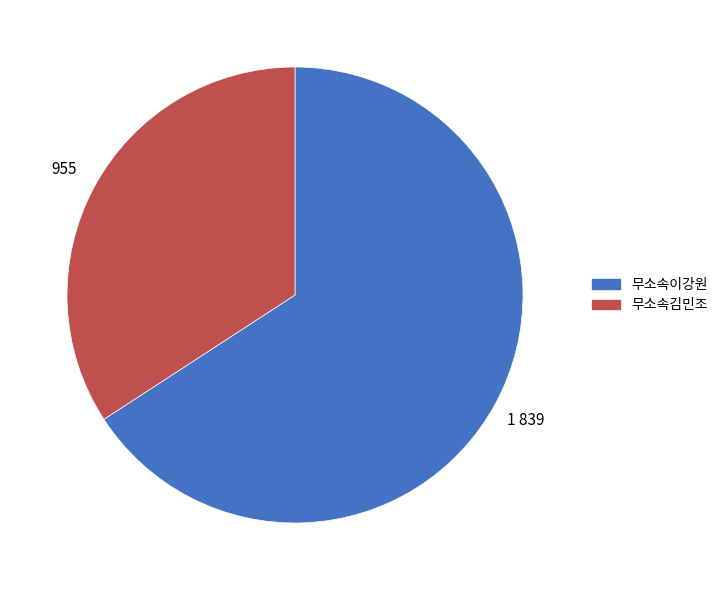

Is there a majority slice in this chart?

Yes